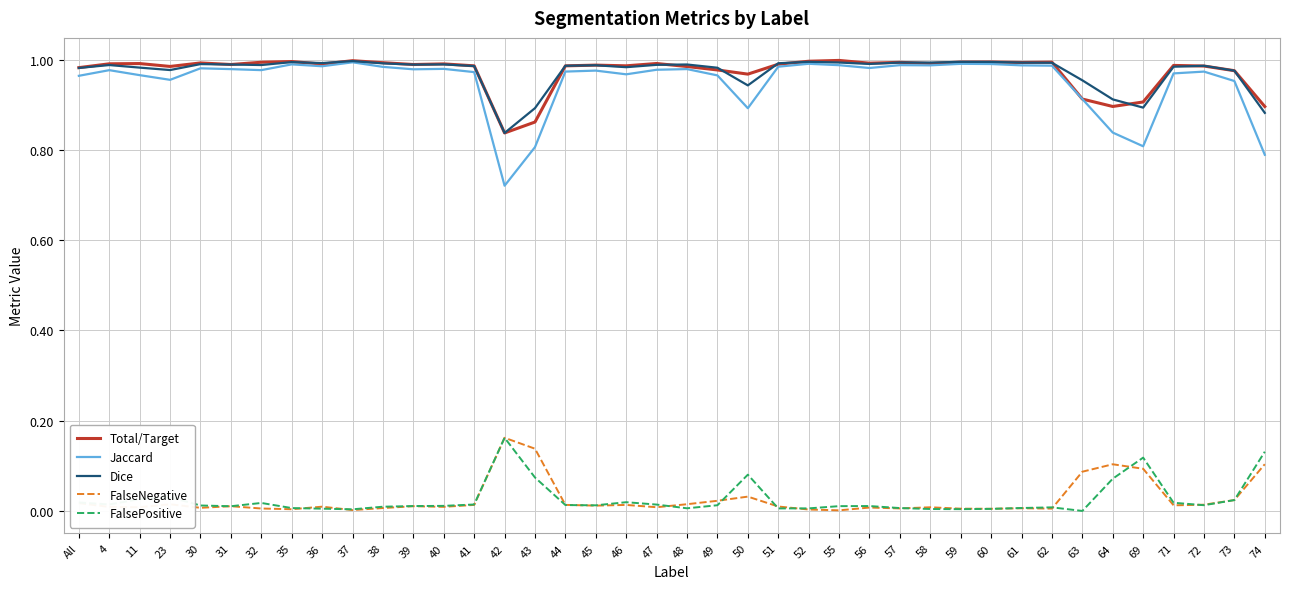

The value of Jaccard at 40 is 0.5. True or false?

False